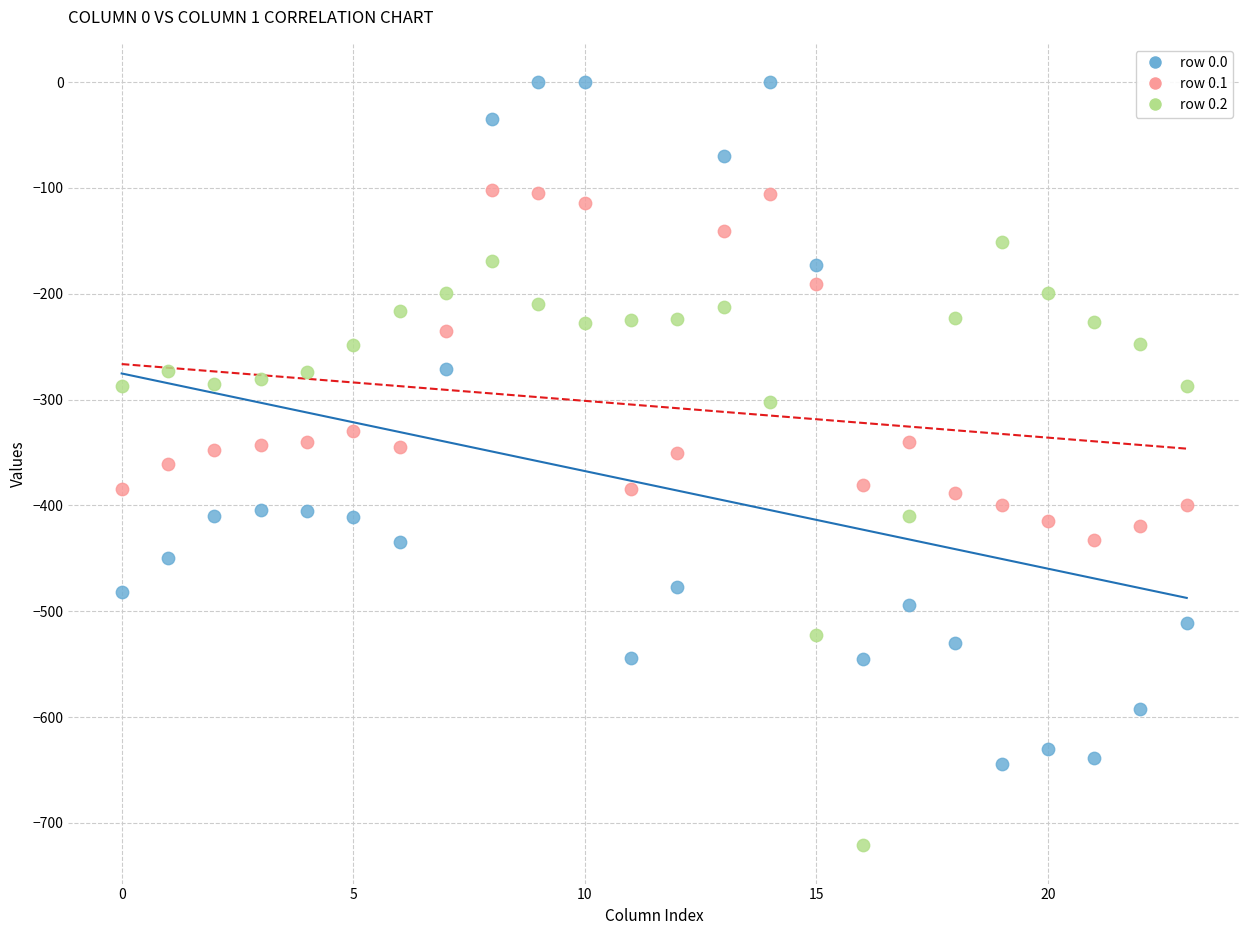

Which series has the largest Y range (max minus min)?

row 0.0